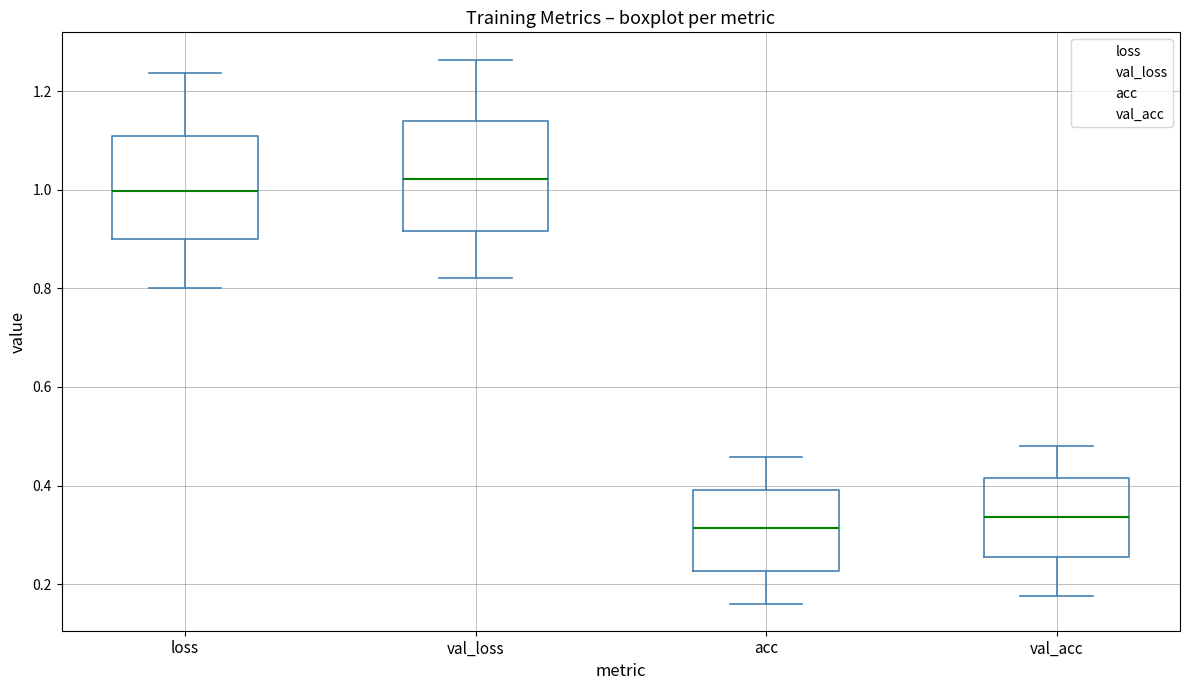

Reading left to right, read every box against the y-axis: the position of its median line, the range the box covers, and the ends of its whiskers. The values are not printed on the chart, so give them approximately, as read against the axis.

loss: median 1.00, box 0.90 to 1.12, whiskers 0.80 to 1.24
val_loss: median 1.02, box 0.92 to 1.14, whiskers 0.82 to 1.26
acc: median 0.32, box 0.22 to 0.40, whiskers 0.16 to 0.46
val_acc: median 0.34, box 0.26 to 0.42, whiskers 0.18 to 0.48